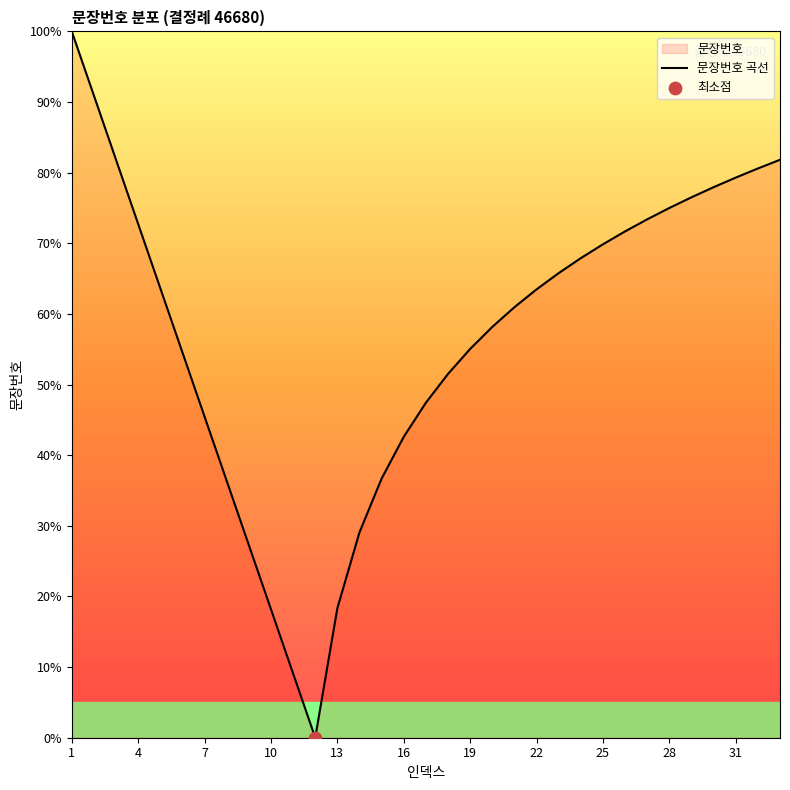

What is the change in value from 10 to 22?

+45.3